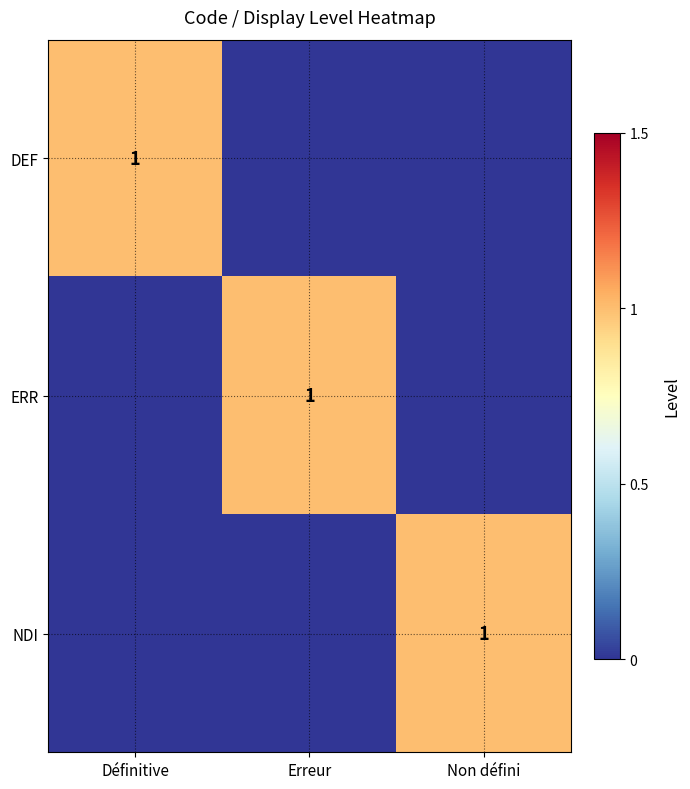

Is it true that ERR equals 1 at Erreur?

True